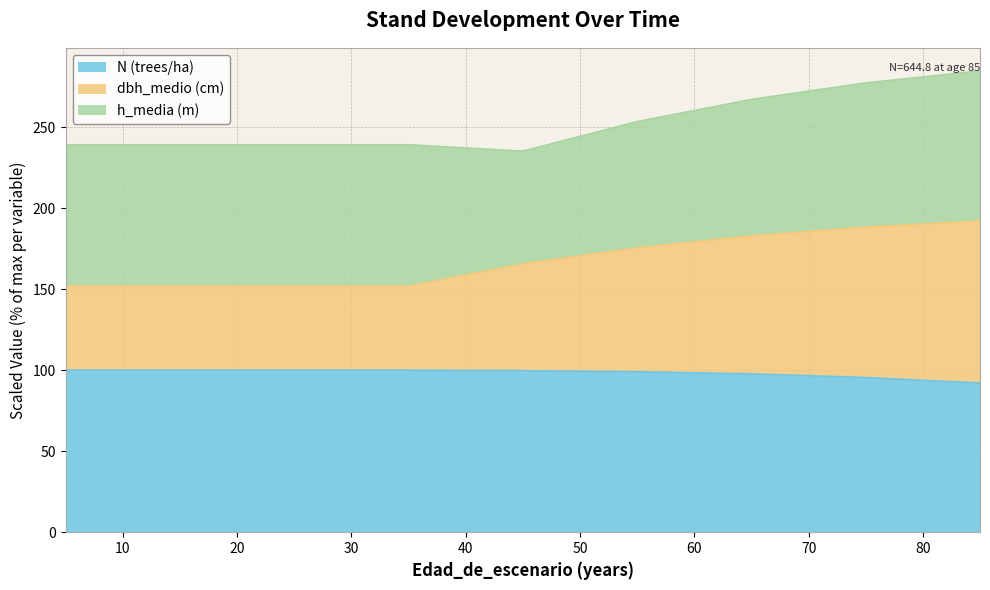

What is the sum of the N (trees/ha) values at 5 and 35?

200.0